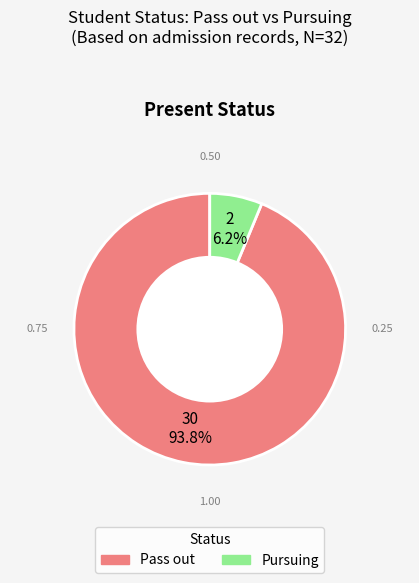

True or false: Pass out accounts for 85% of the total.

False